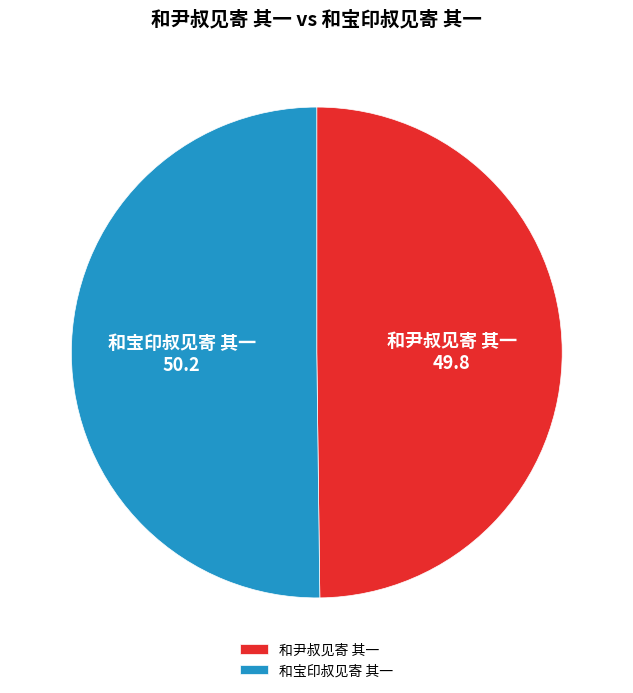

How many segments does this pie chart have?

2